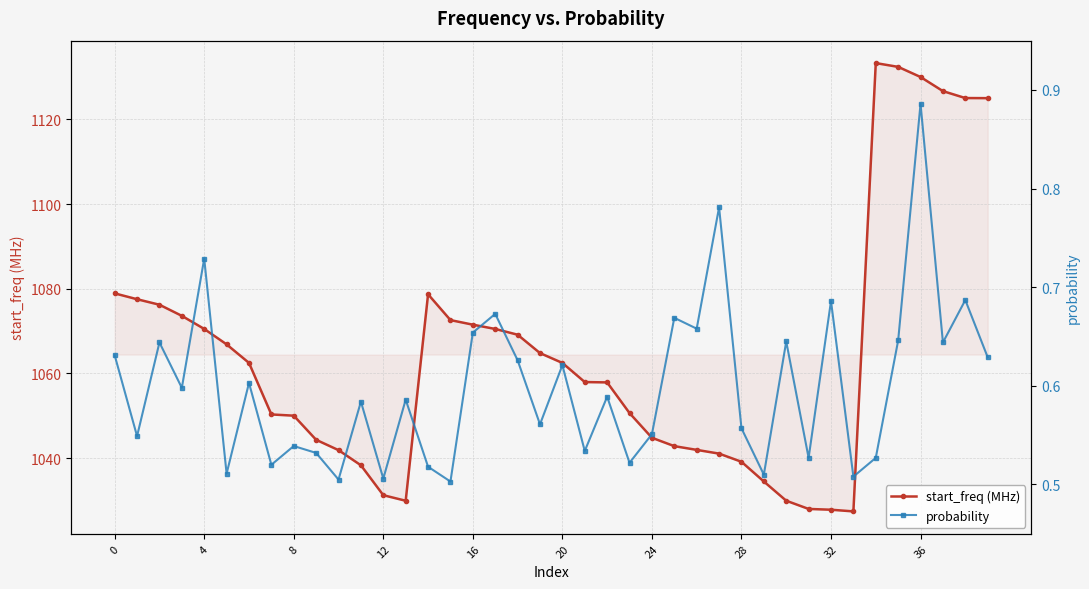

At which category does start_freq (MHz) reach its first local valley?

13